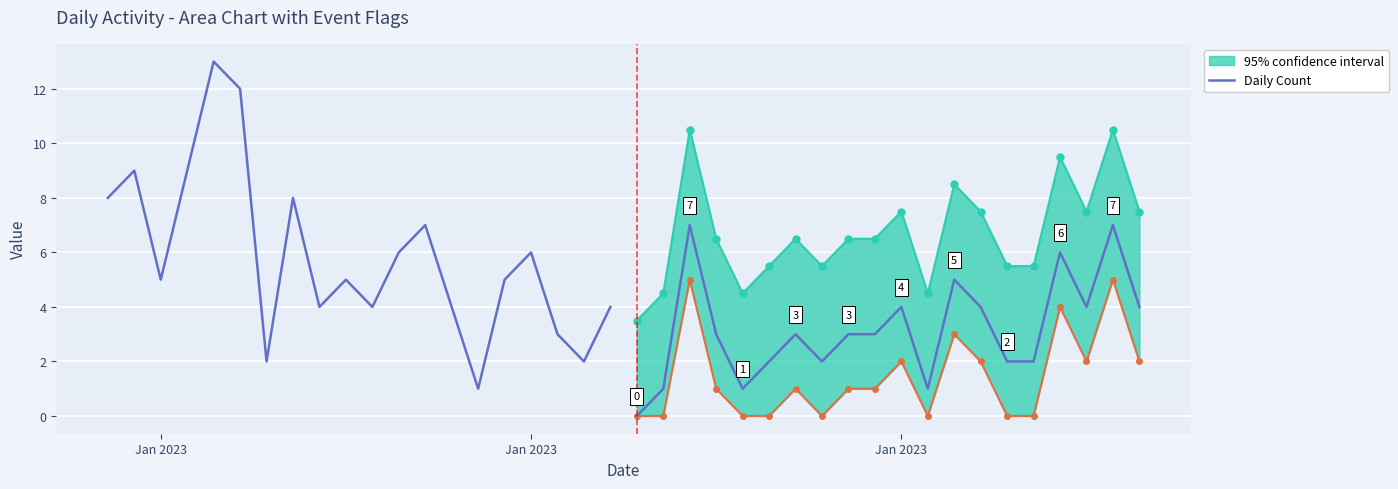

True or false: the data has more than 2 interior local peaks.

True